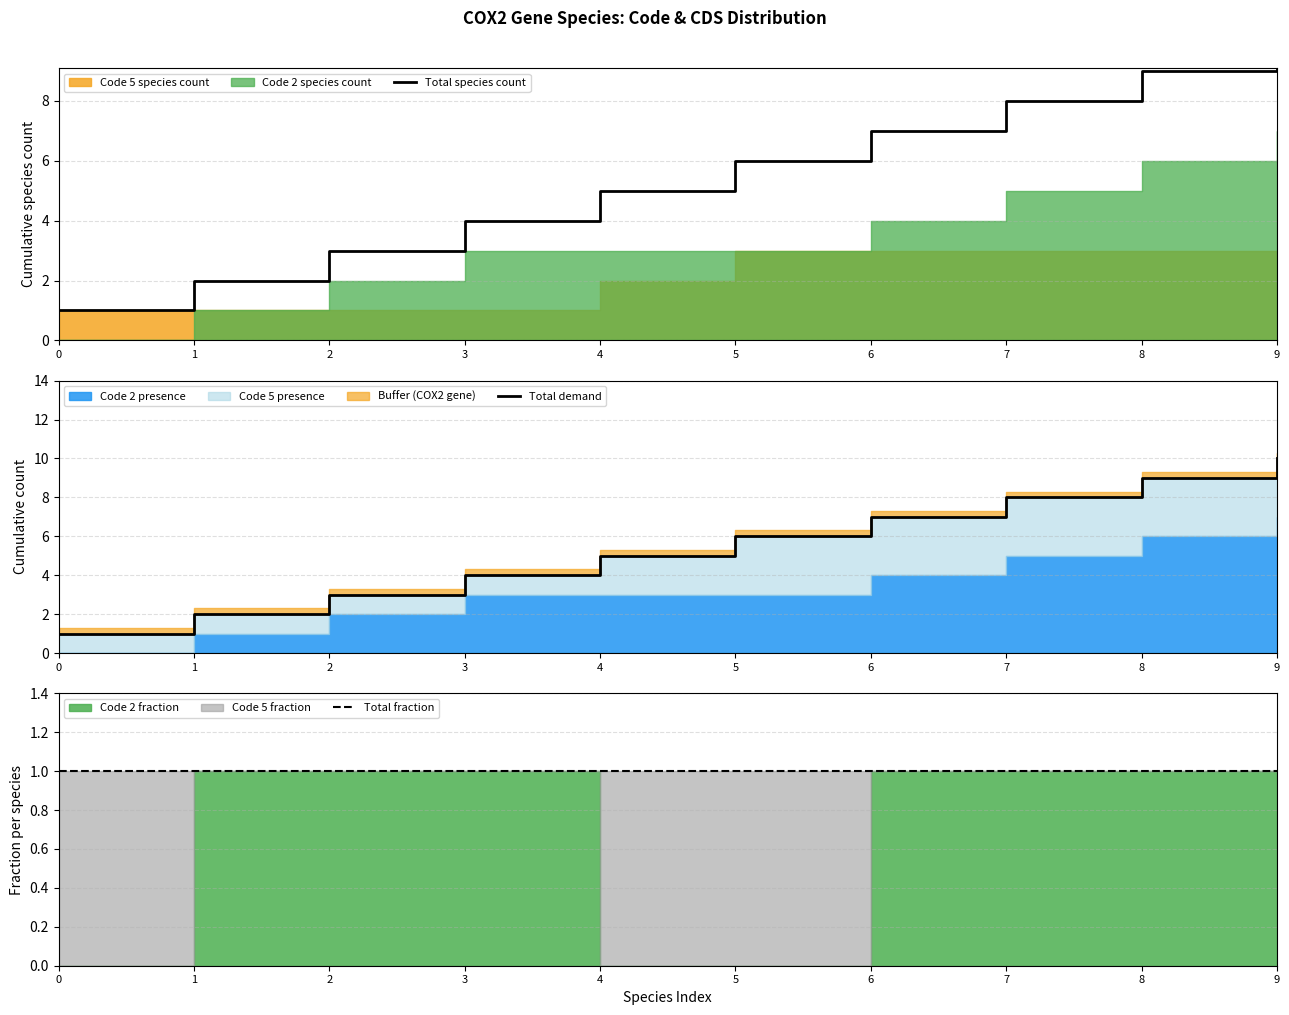

True or false: Total demand and Total fraction intersect in this chart.

False